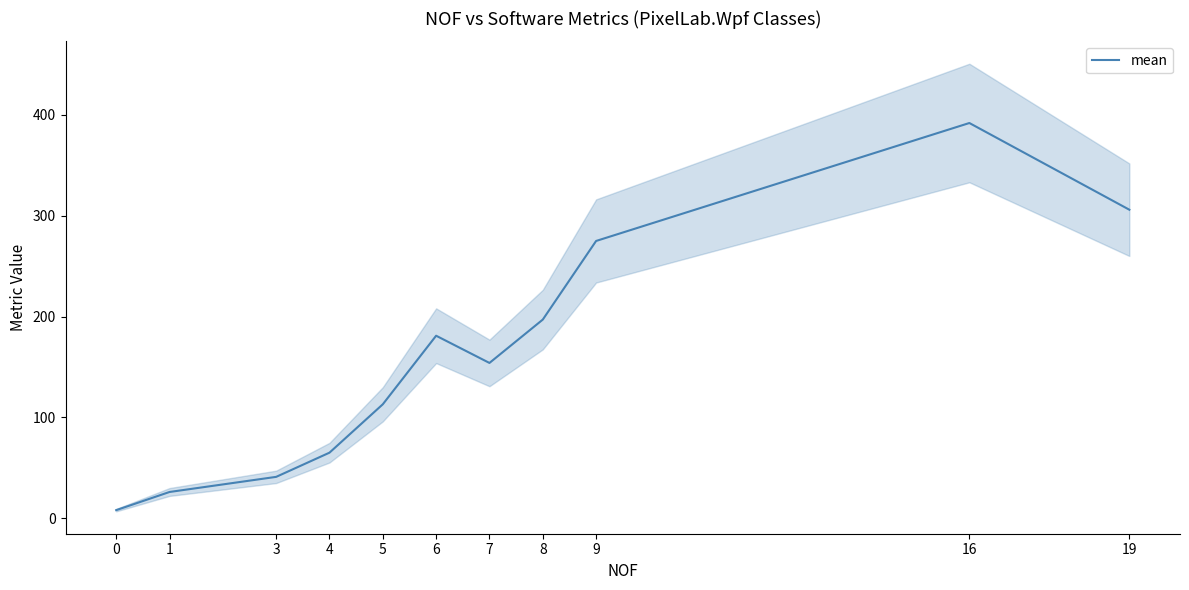

Reading right to left, extract all data points from this chart.

306	392	275	197	154	181	113	65	41	26	8